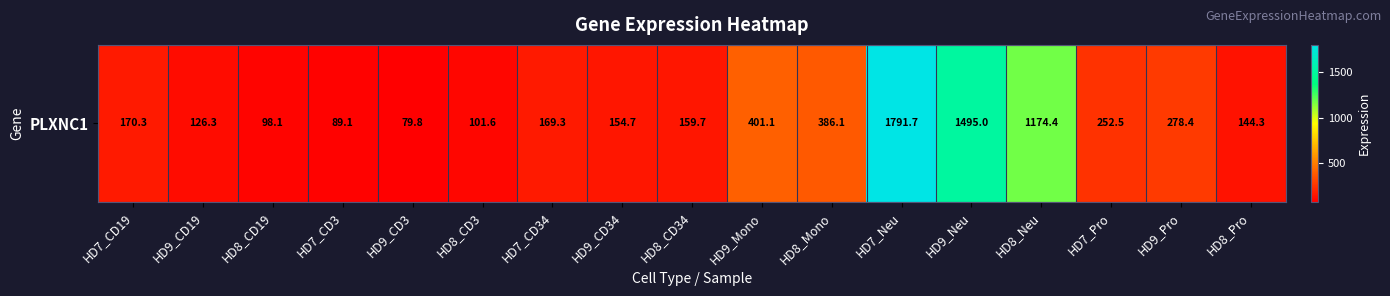

Reading left to right, list all the values displayed in this chart.

HD7_CD19=170.3	HD9_CD19=126.3	HD8_CD19=98.1	HD7_CD3=89.1	HD9_CD3=79.8	HD8_CD3=101.6	HD7_CD34=169.3	HD9_CD34=154.7	HD8_CD34=159.7	HD9_Mono=401.1	HD8_Mono=386.1	HD7_Neu=1791.7	HD9_Neu=1495.0	HD8_Neu=1174.4	HD7_Pro=252.5	HD9_Pro=278.4	HD8_Pro=144.3